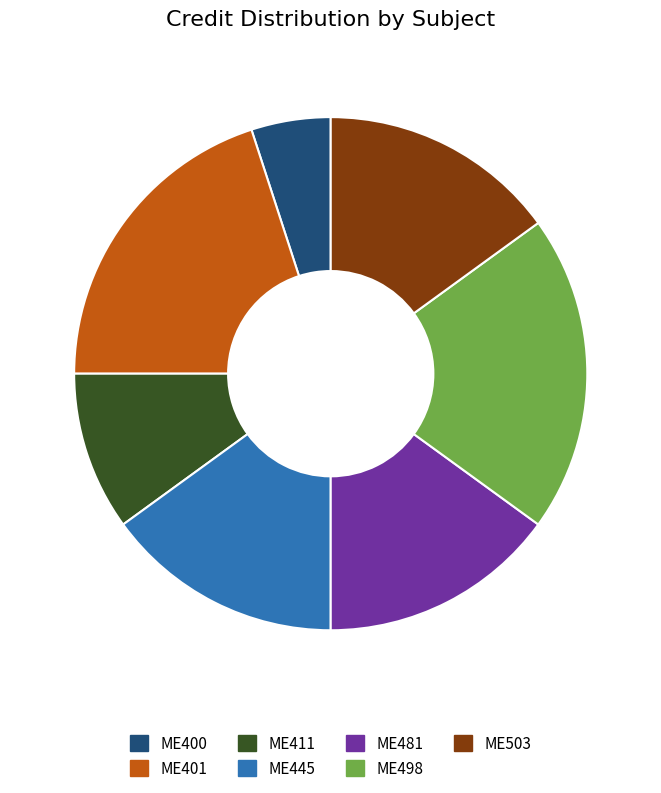

Count the number of slices in the pie.

7